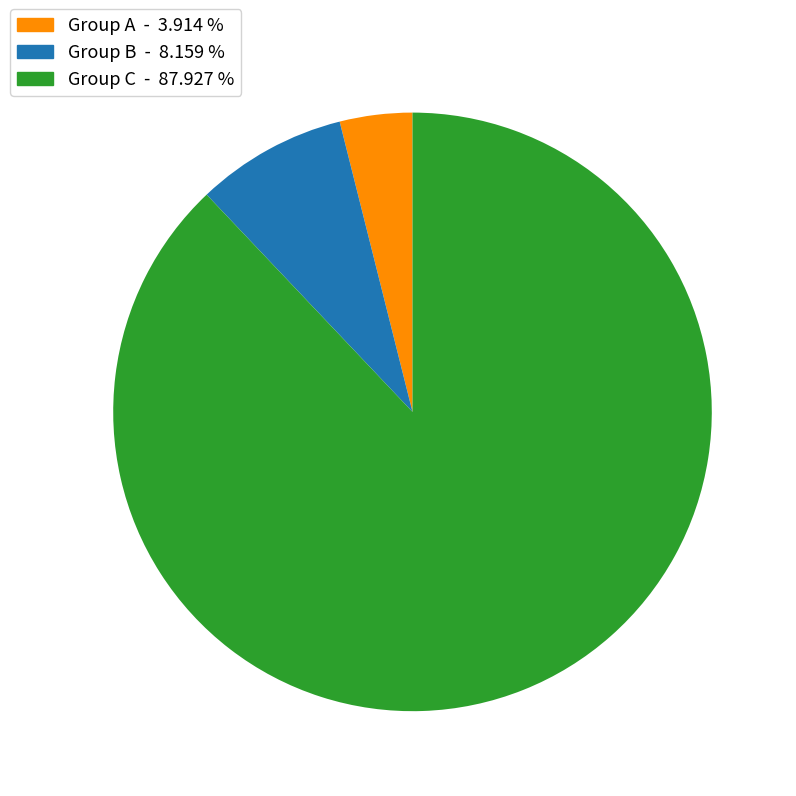

Is there a majority slice in this chart?

Yes